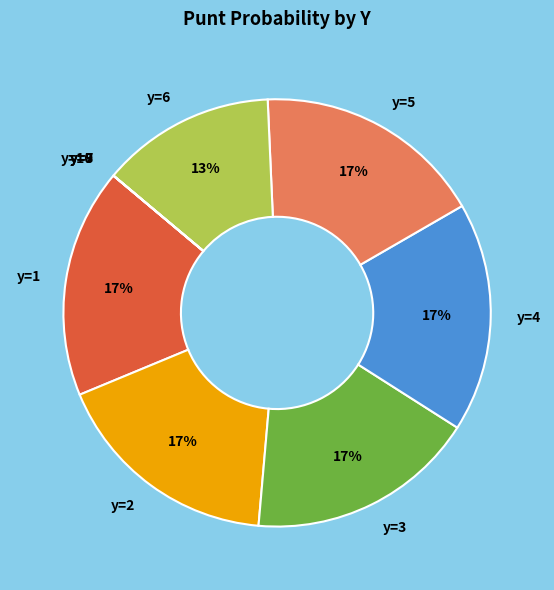

Approximately how many times larger is the value at y=4 compared to y=5?

1.0